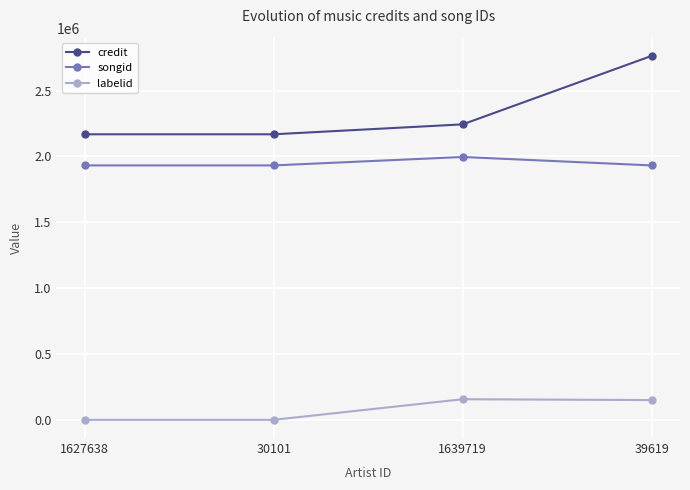

Is the value of credit at 39619 greater than the value of labelid at 39619?

Yes